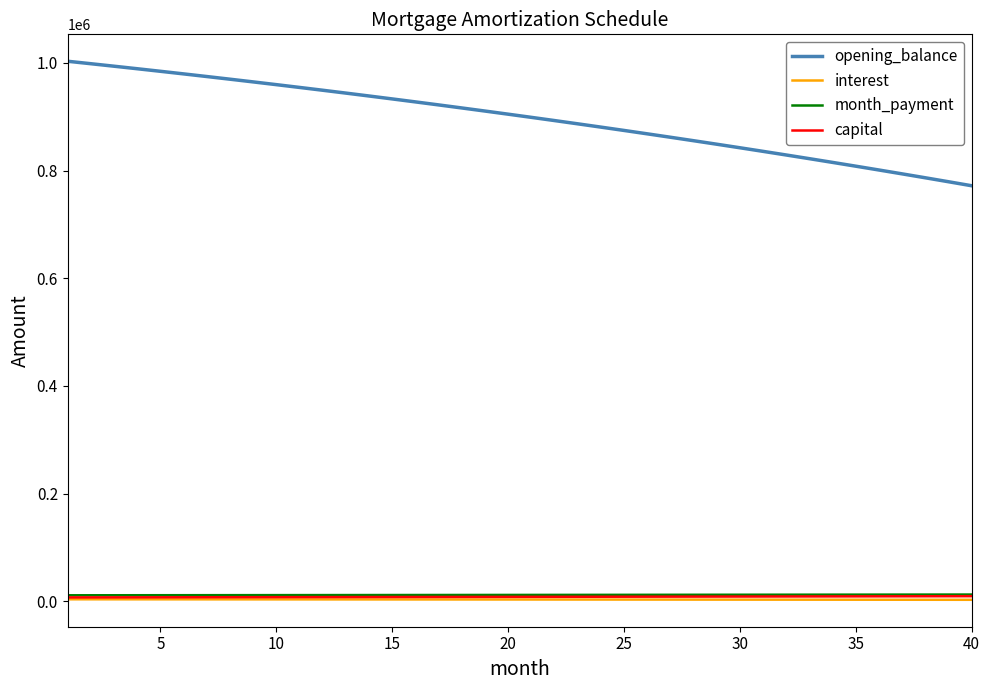

Which series has the widest spread of values?

opening_balance